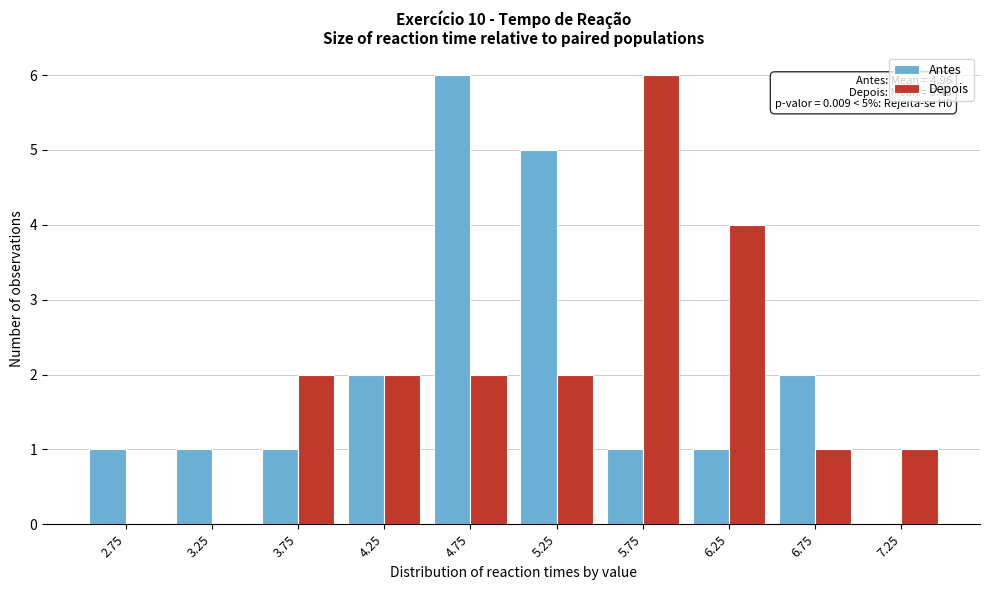

In the Depois series, which range on the x-axis has the tallest bar?

5.5 to 6.0